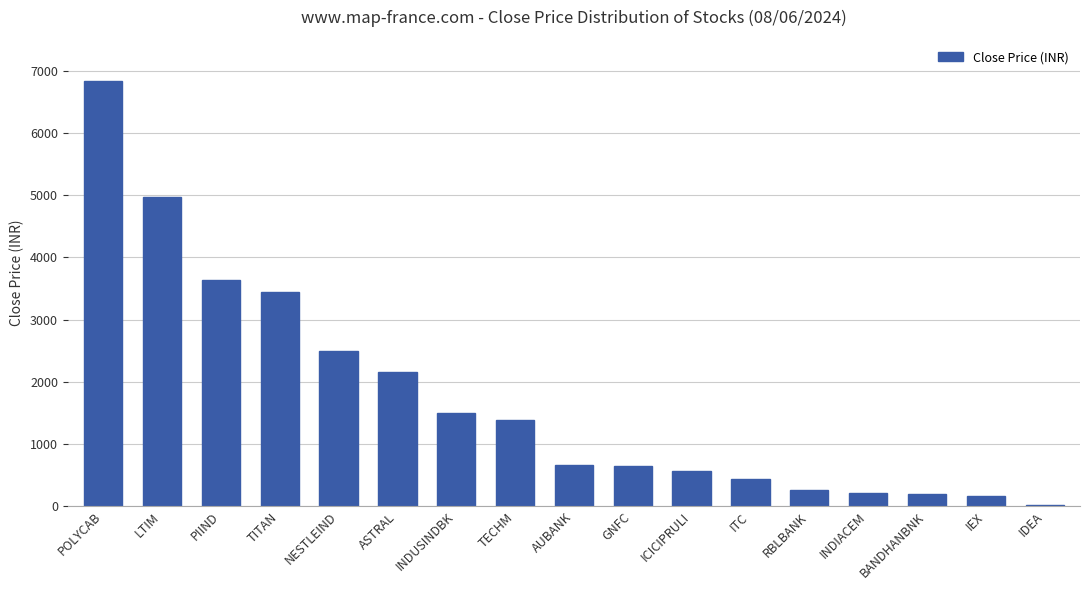

What value does the data have at TECHM?

1377.6